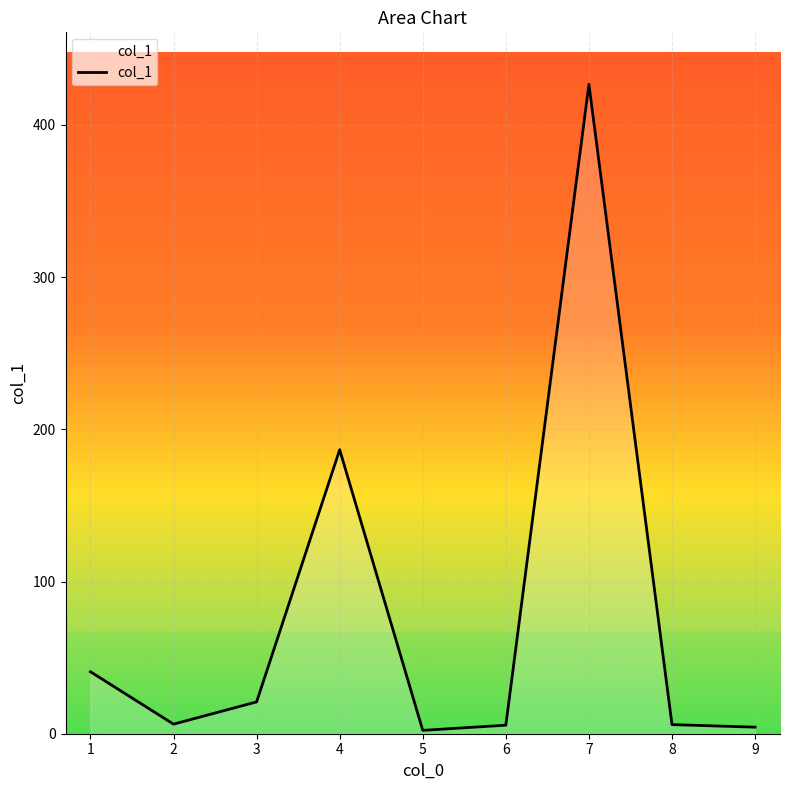

The value at 1 is 40.7. True or false?

True